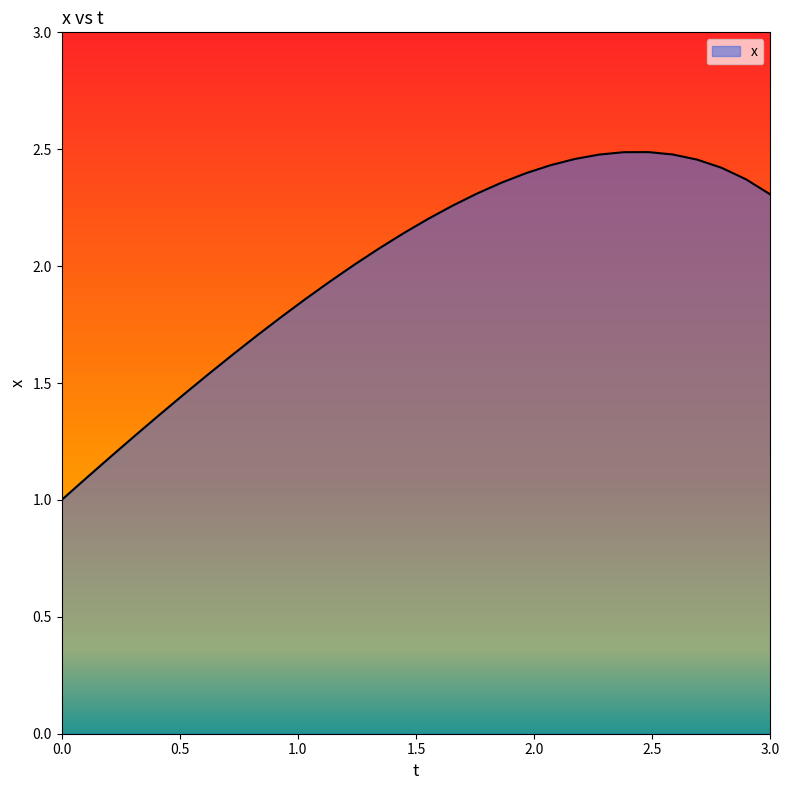

What is the minimum value shown in the chart?

1.0